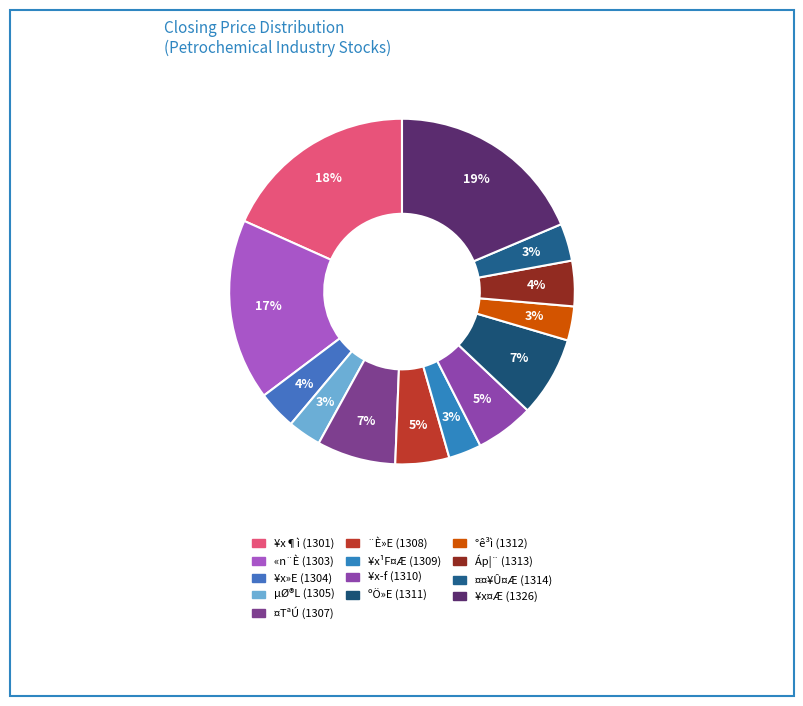

To the nearest percent, what is the difference between the largest and smallest slice percentages?

16%